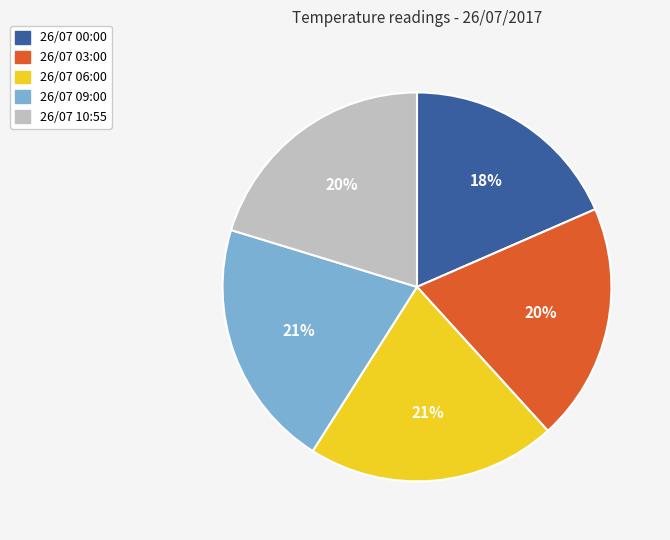

To the nearest percent, what is the average slice percentage?

20%